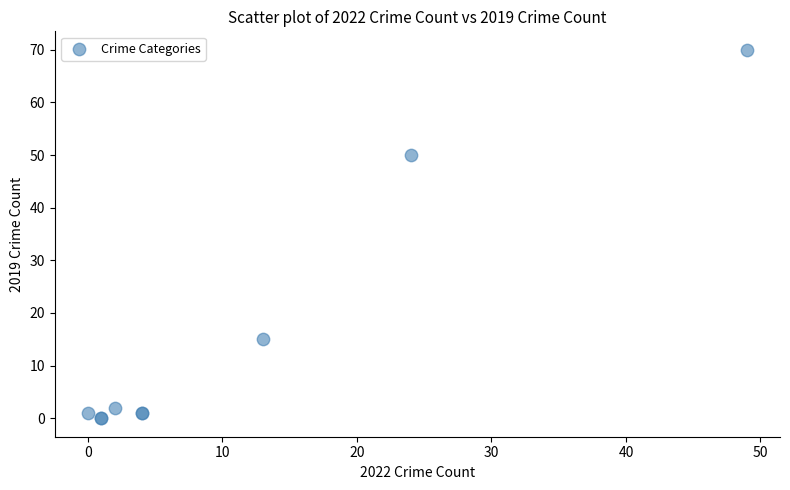

What Y value in the scatter plot is closest to 35?

50